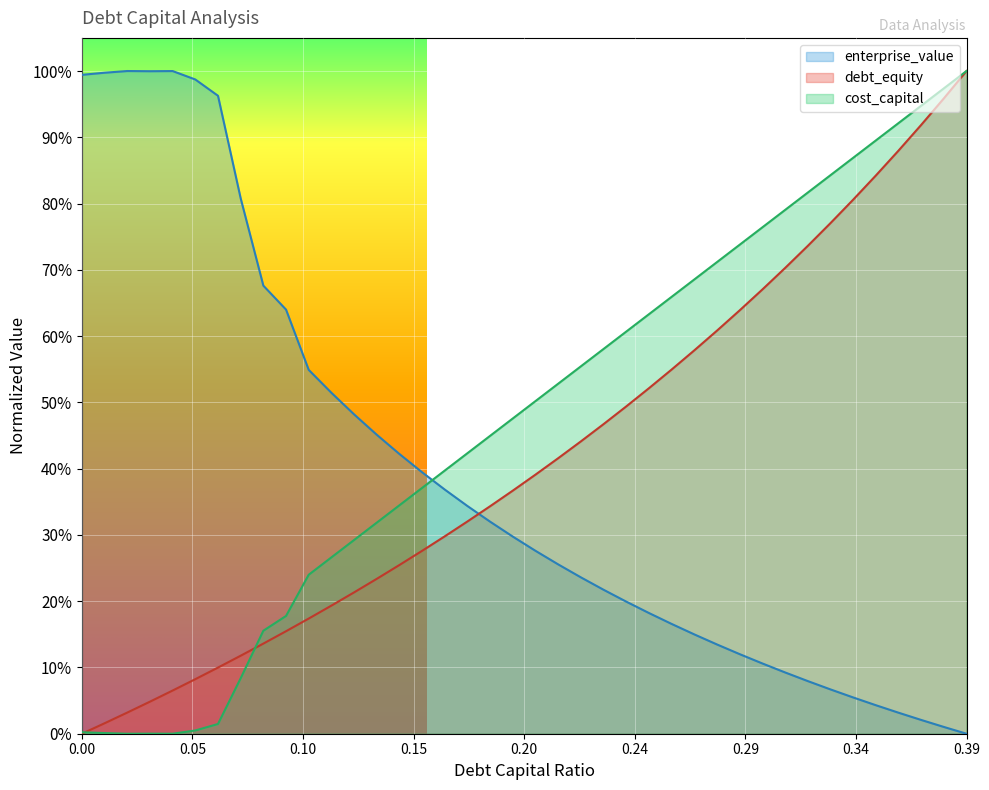

At how many categories does at least one series exceed 0?

40